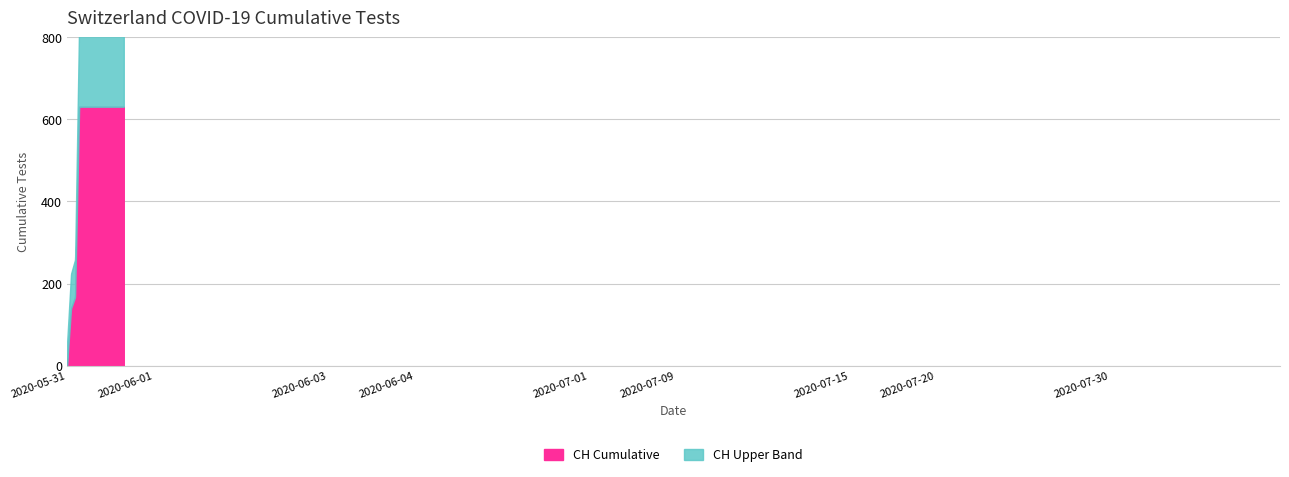

Does the chart display data point markers on the line(s)?

No